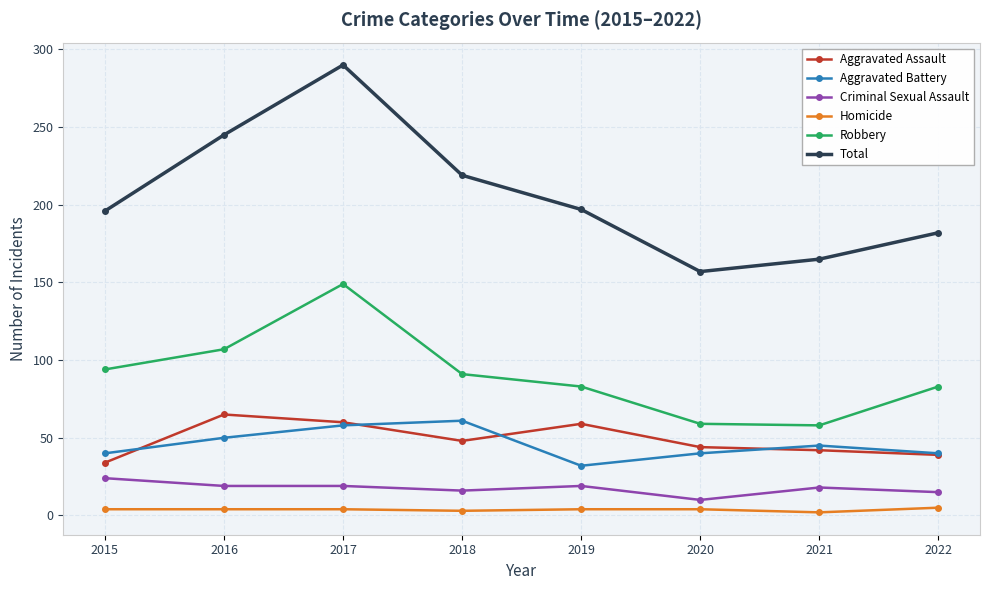

What is the sum of the Aggravated Battery values at 2021 and 2019?

77